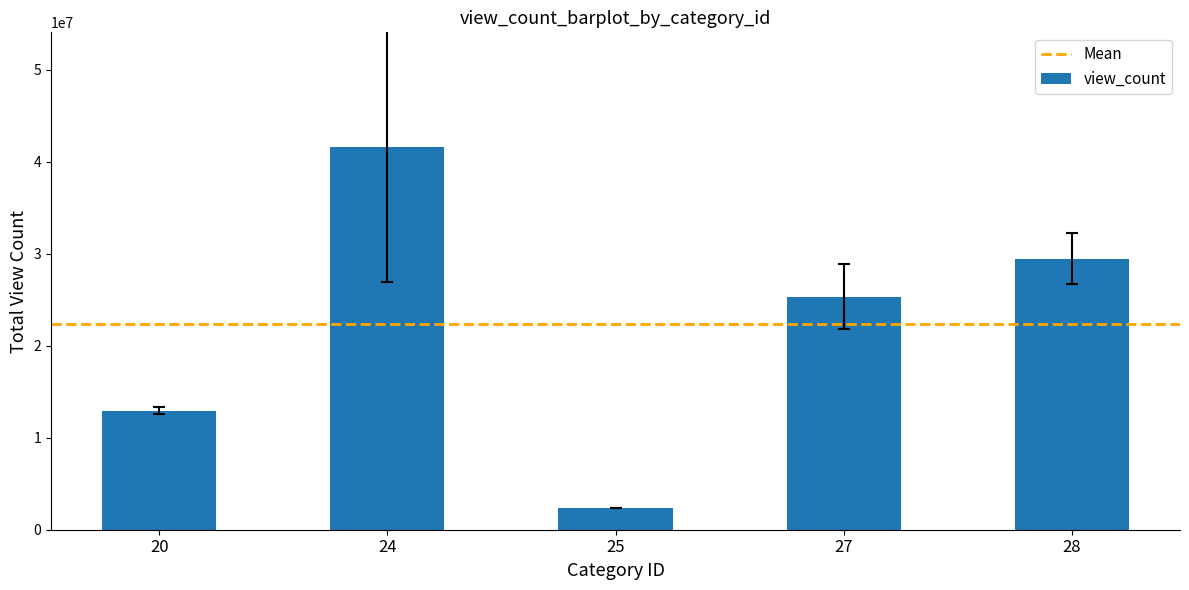

At which category does the chart reach its minimum across all series?

25